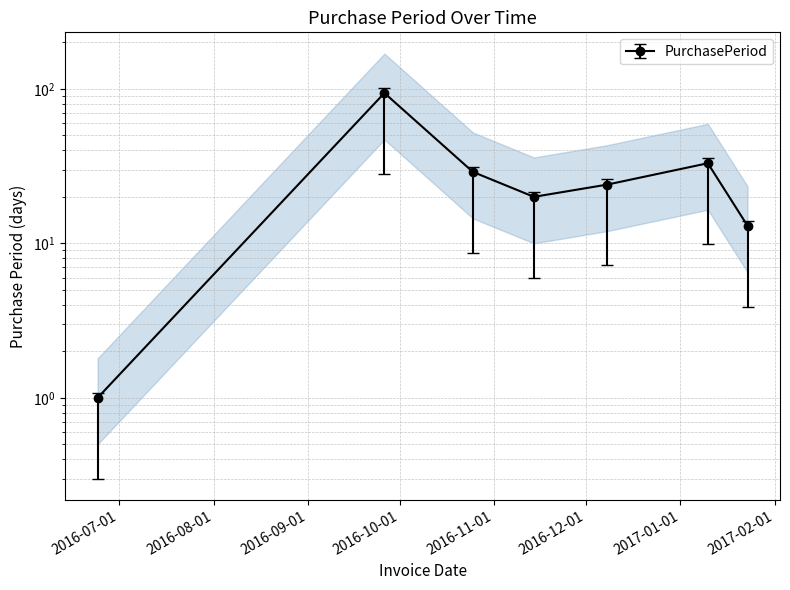

True or false: there are more than 2 points higher than both neighbors.

False